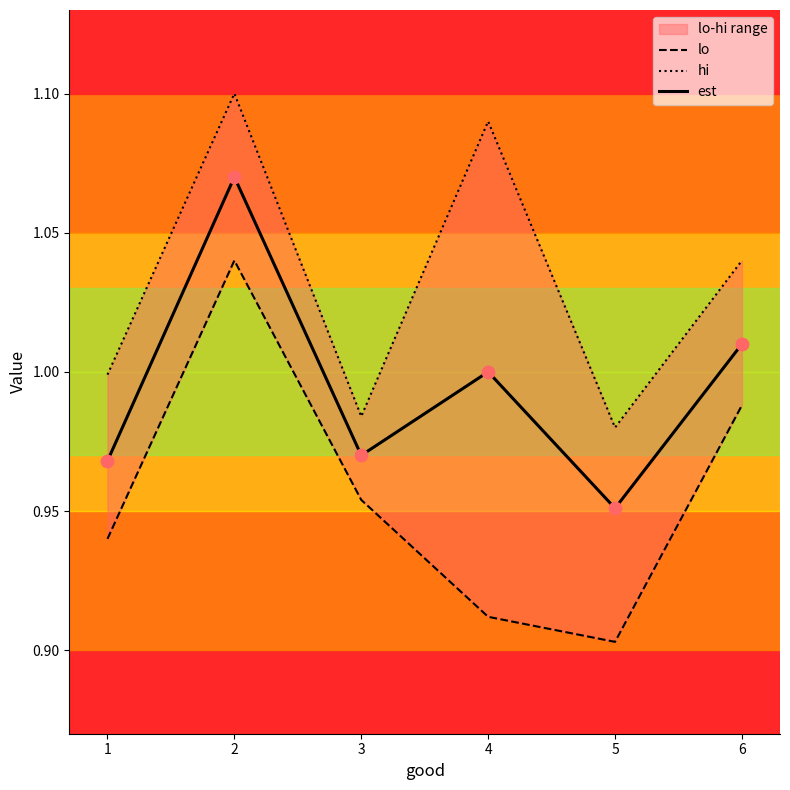

At how many categories does at least one series exceed 0?

6